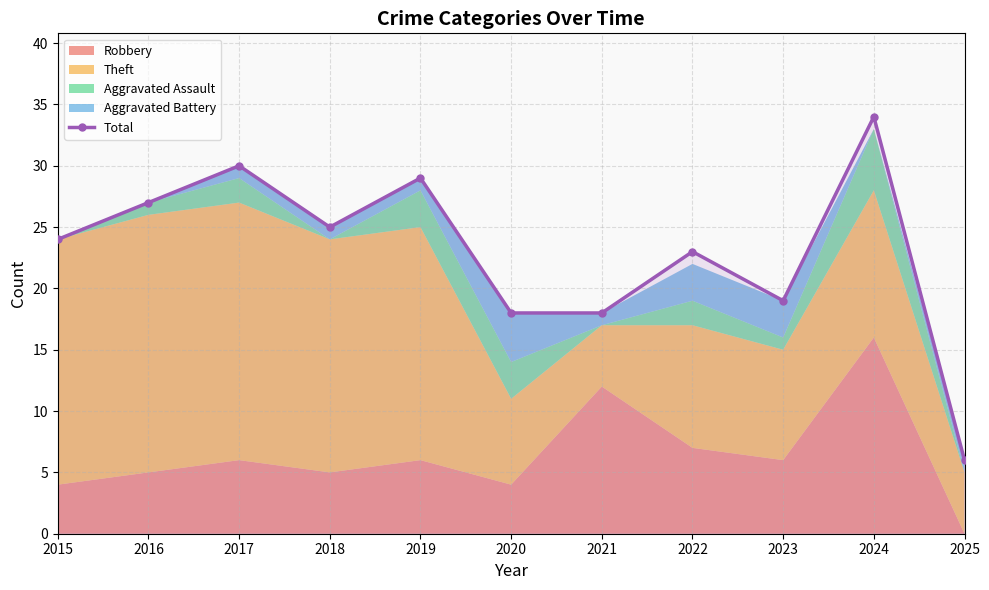

At which label is Total closest to 20?

2023